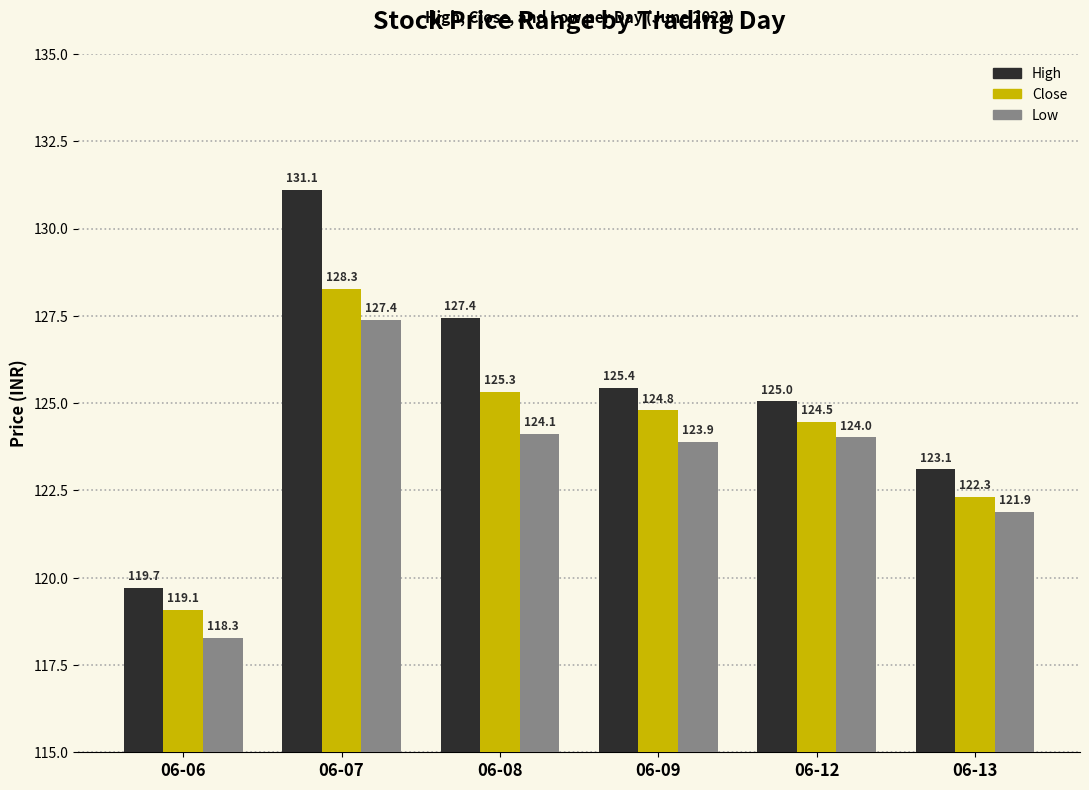

The High series shows 28.5 at 06-08. True or false?

False